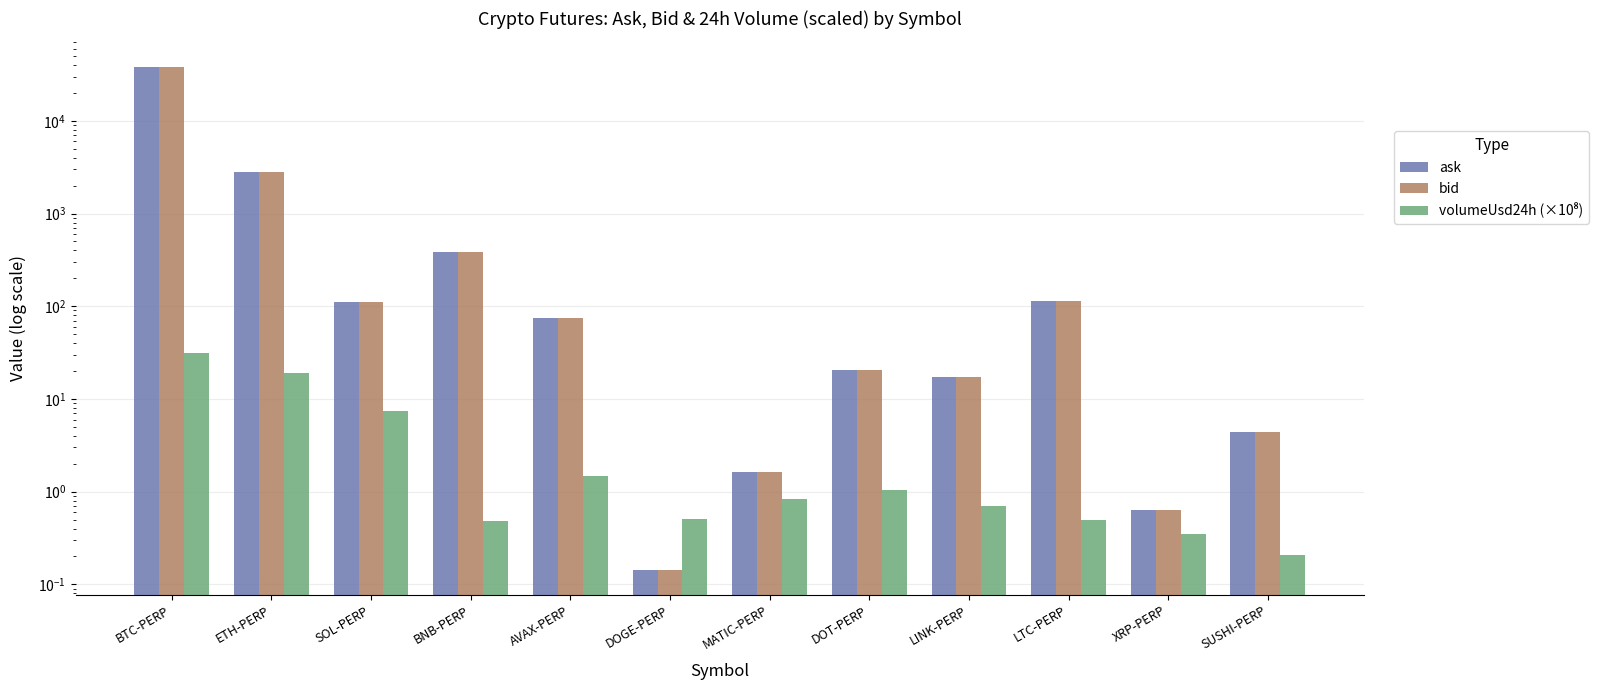

List the series in order of their peak value, lowest first.

volumeUsd24h (×10⁸), bid, ask